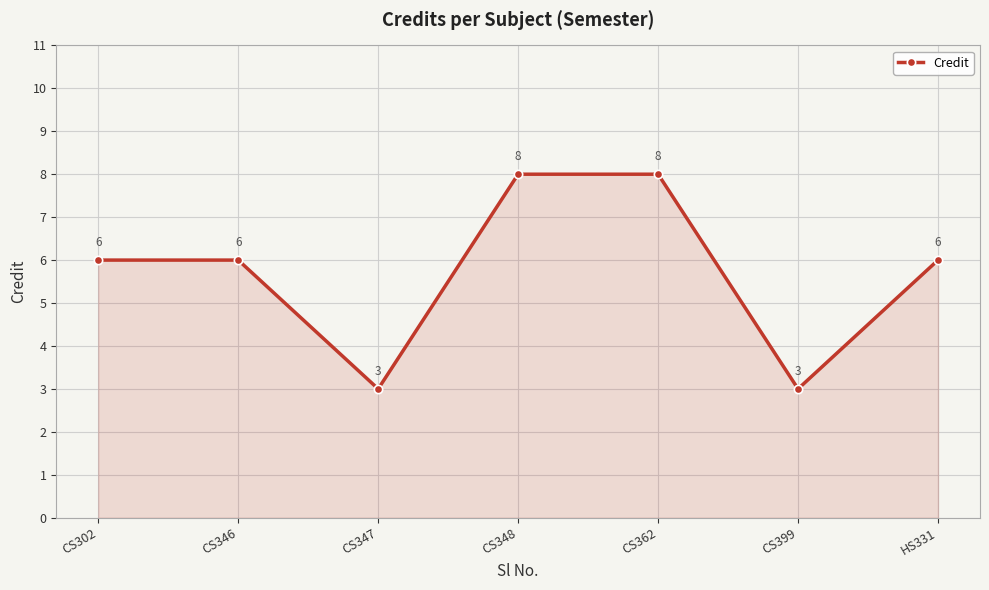

Does the chart display data point markers on the line(s)?

Yes